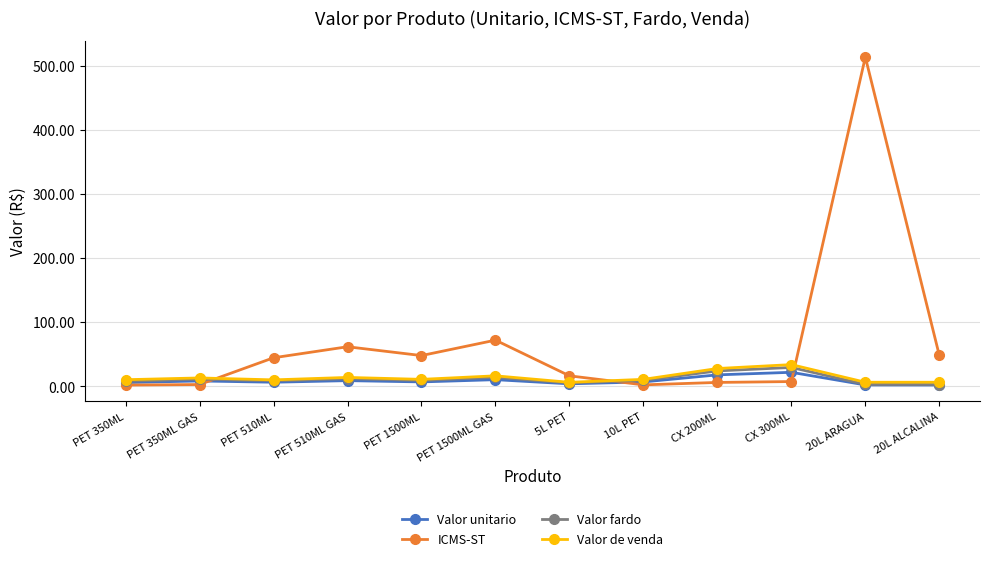

What is the maximum value shown in the chart?

513.8